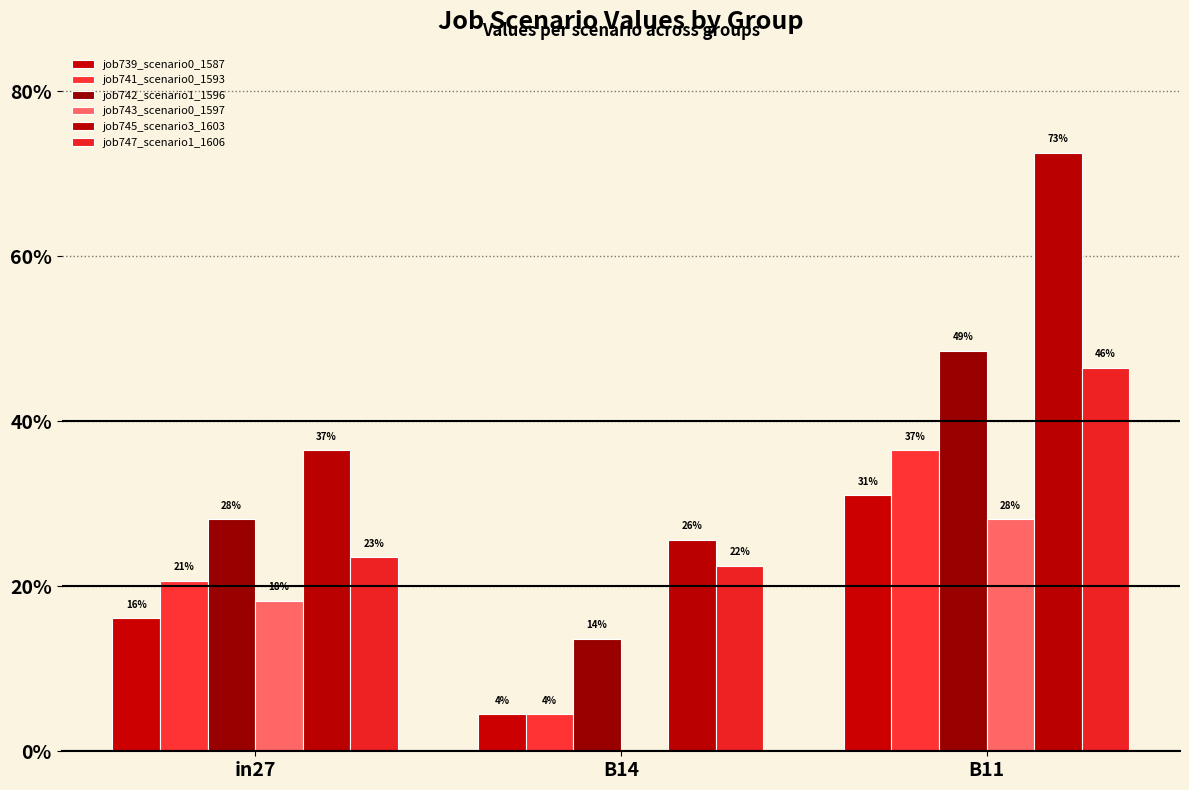

Where is job745_scenario3_1603 nearest to the value 0?

B14